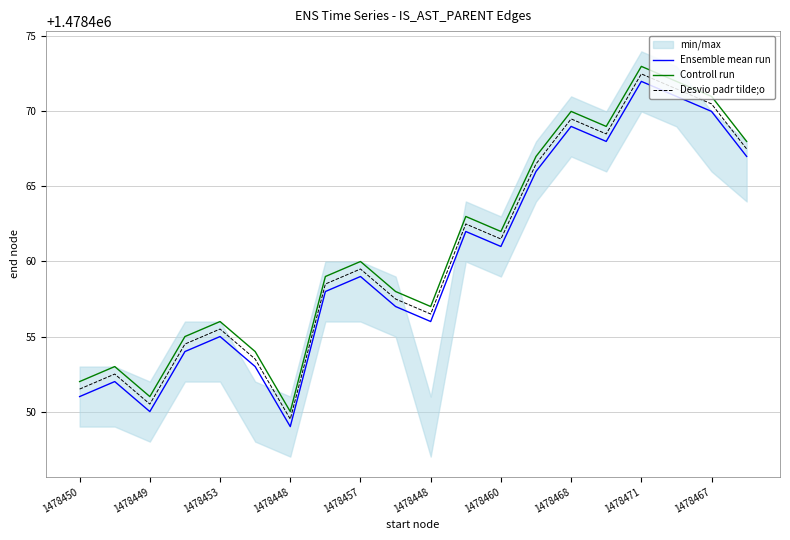

Where does the Desvio padr tilde;o series first go above 1478459?

1478457